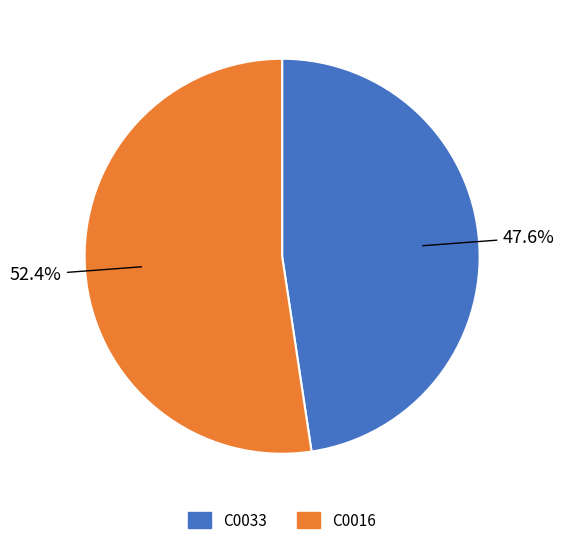

What percentage is the C0033 slice, to the nearest percent?

48%